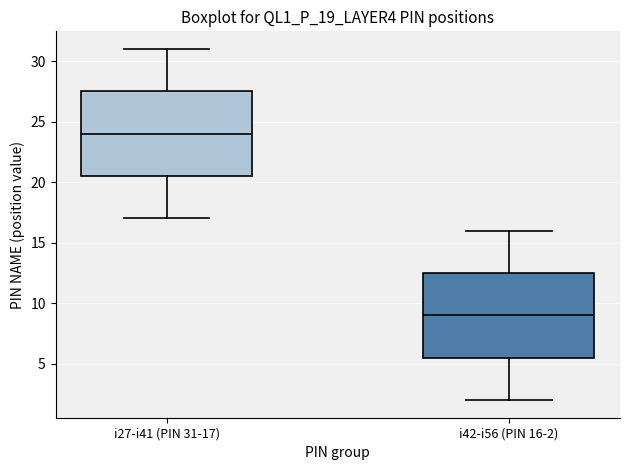

Where does the median line of the box for i42-i56 (PIN 16-2) sit on the y-axis? The values are not printed on the chart, so give them approximately, as read against the axis.

9.0